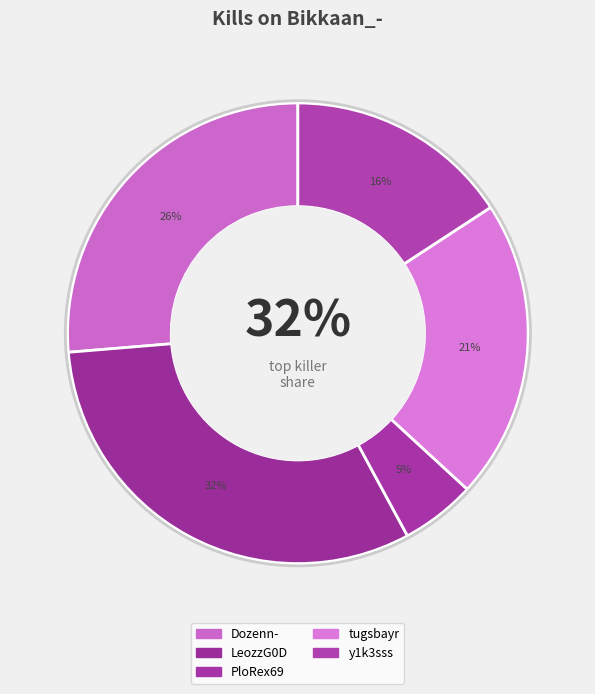

Approximately how many times larger is the value at PloRex69 compared to Dozenn-?

0.2